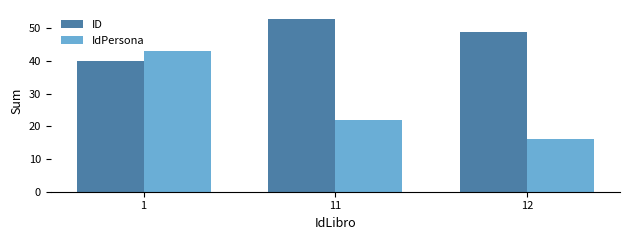

Rank the series at 1 from highest to lowest value.

IdPersona, ID